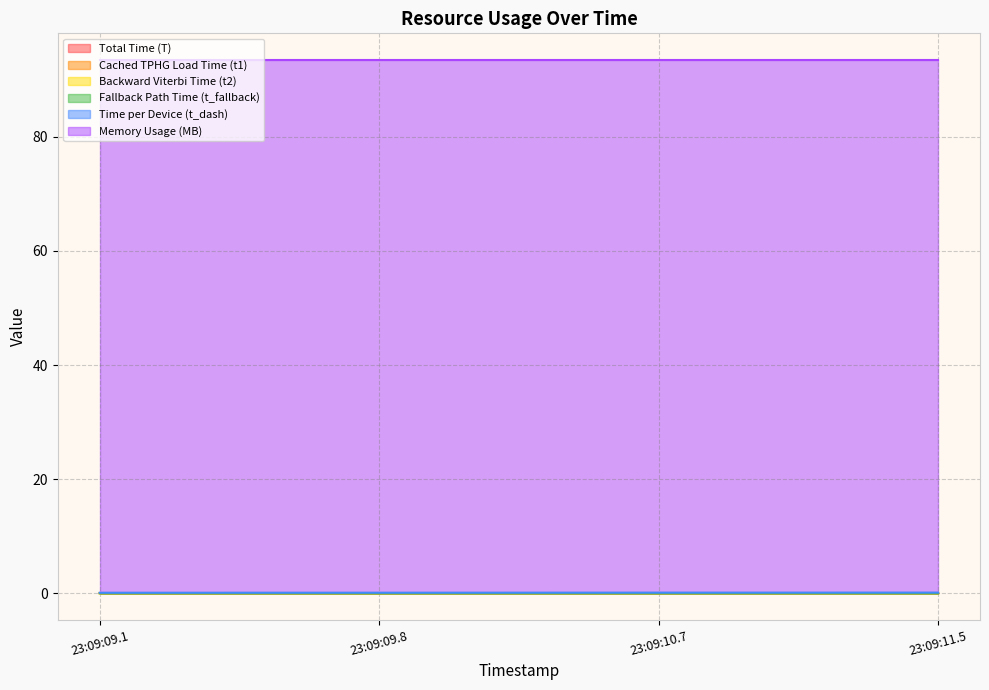

Between 23:09:11.5 and 23:09:09.8, which is larger?

23:09:09.8